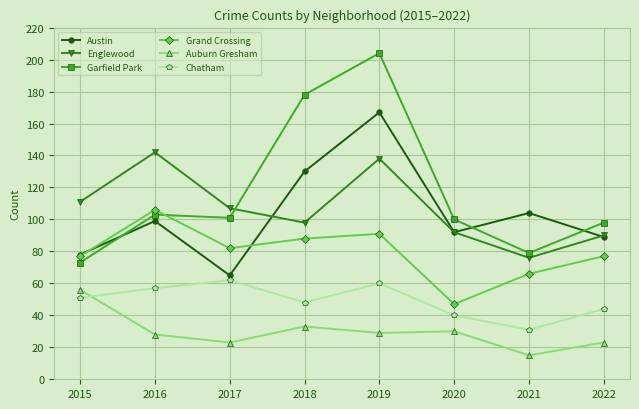

Is the value of Grand Crossing at 2022 greater than the value of Garfield Park at 2015?

Yes